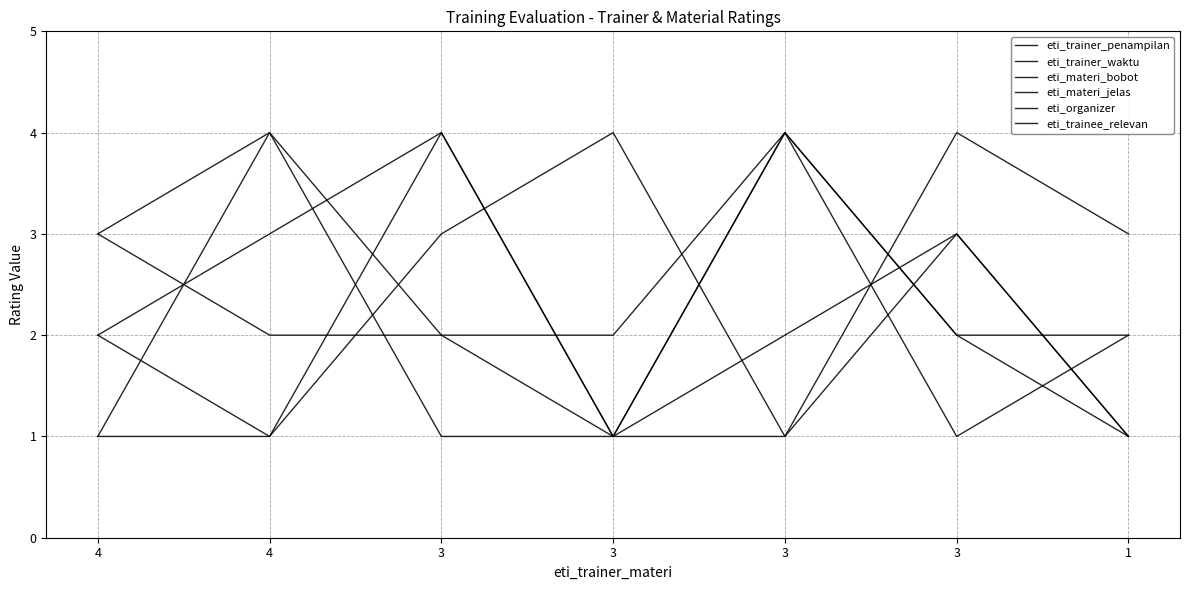

How many eti_materi_bobot values are between 2 and 4?

6